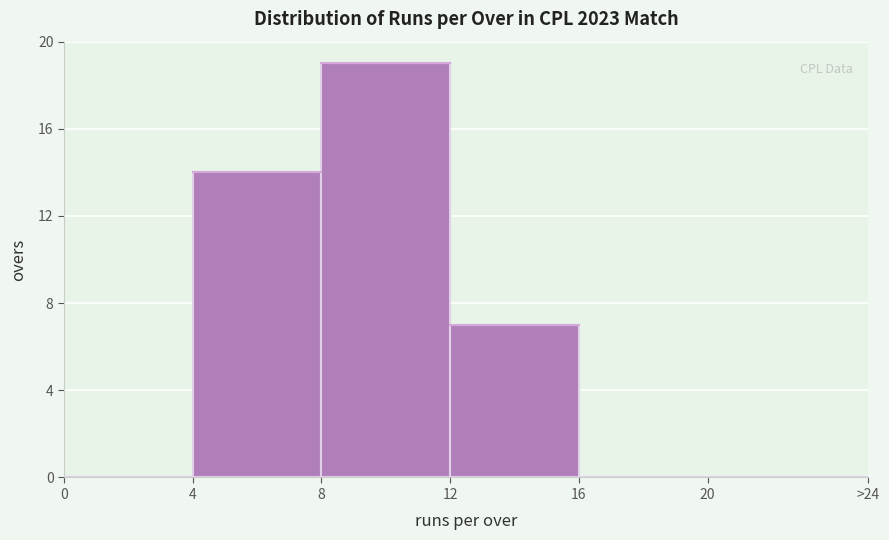

Reading left to right, extract all data points from this chart.

0=0	4=14	8=19	12=7	16=0	20=0